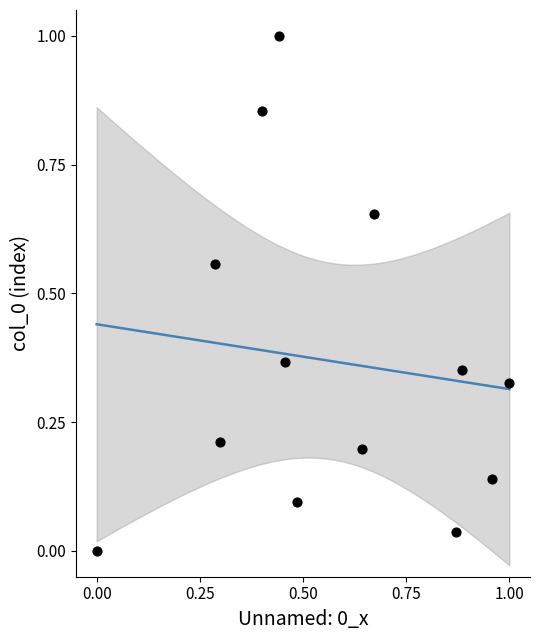

What is the range of Y values (max minus min)?

1.0